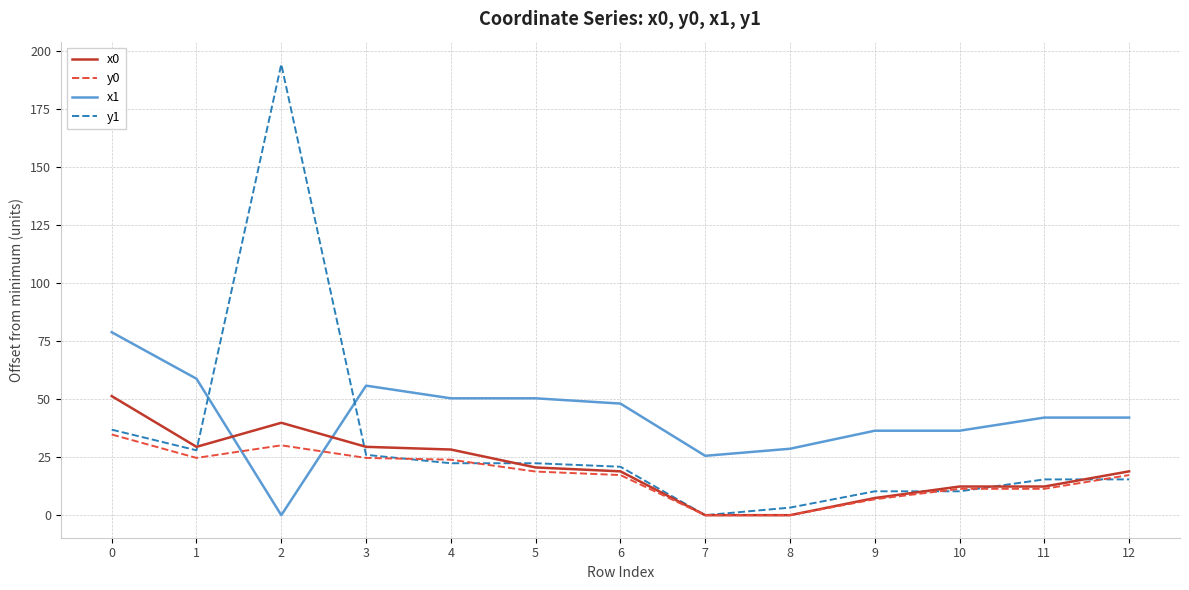

True or false: x1 and x0 cross at least once.

True